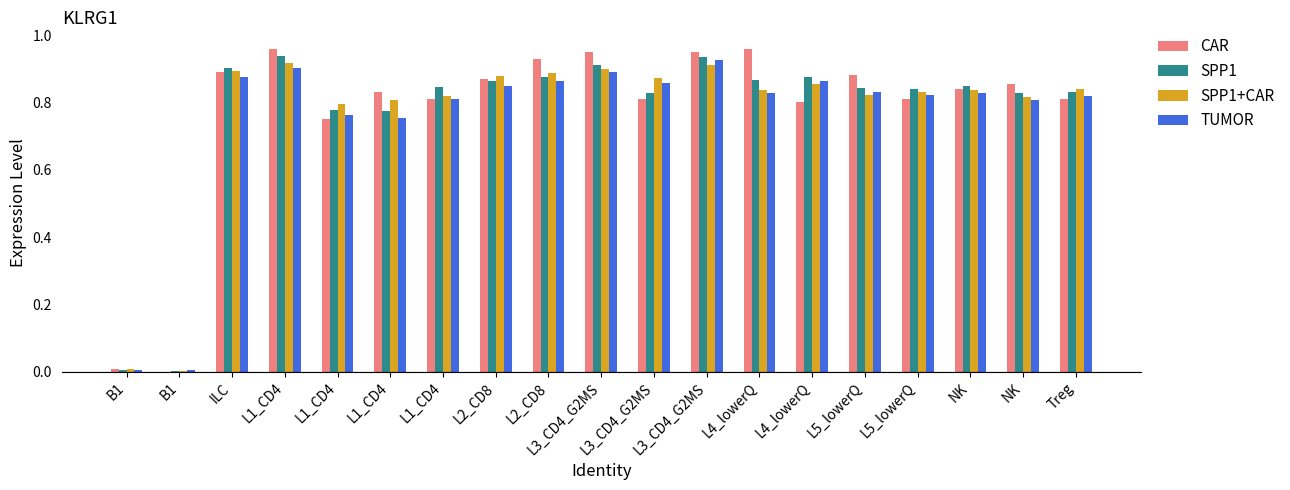

How many groups of bars are there?

19